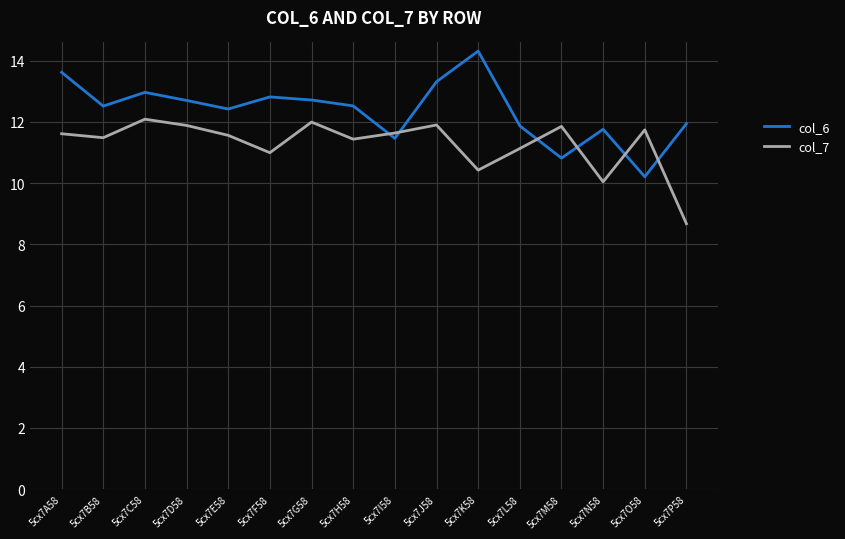

Rank the series at 5cx7C58 from lowest to highest value.

col_7, col_6